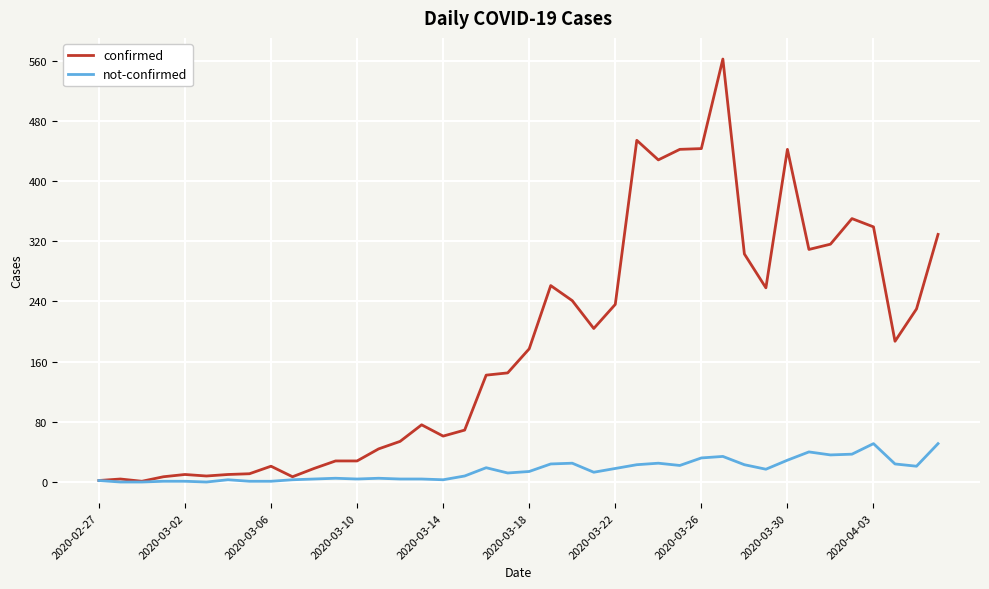

Which series has the largest range (max minus min)?

confirmed